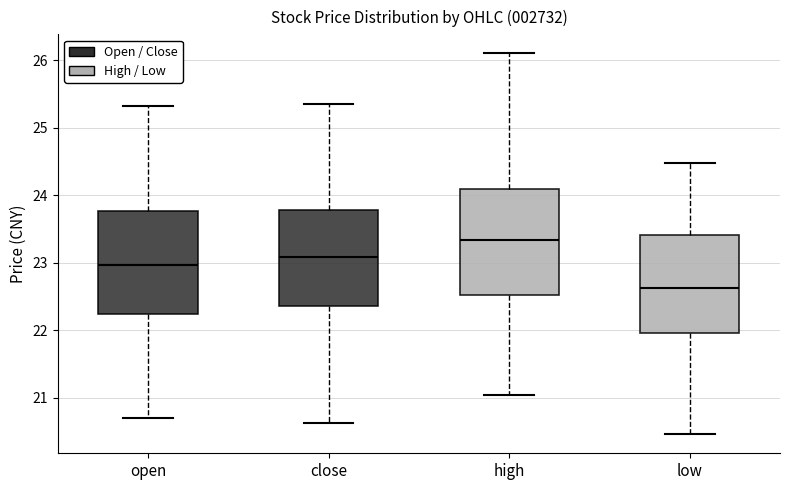

Where does the upper whisker of the box for open end on the y-axis? The values are not printed on the chart, so give them approximately, as read against the axis.

25.3